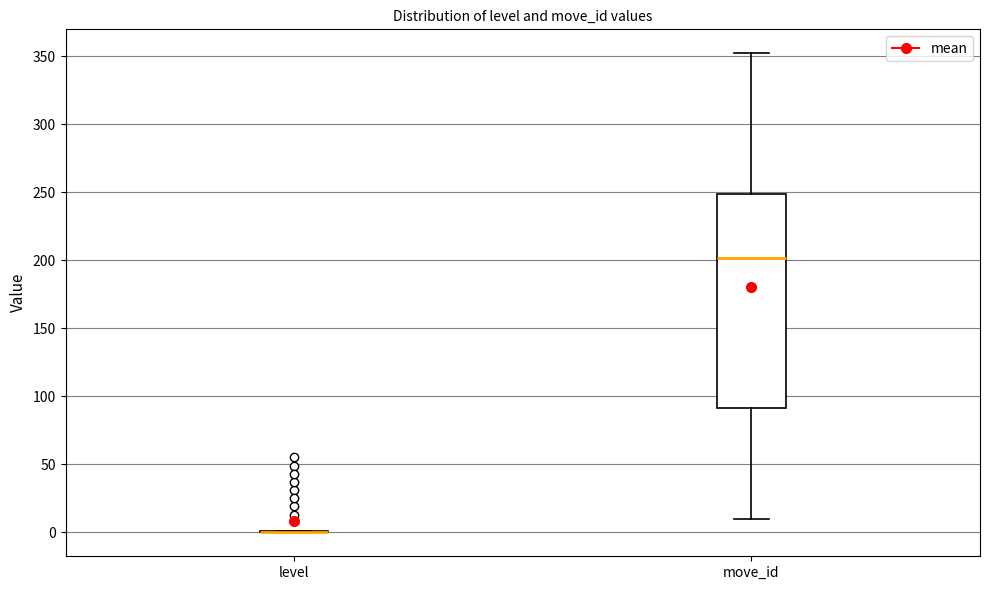

Comparing the boxes themselves (not the whiskers), which one is the tallest?

move_id